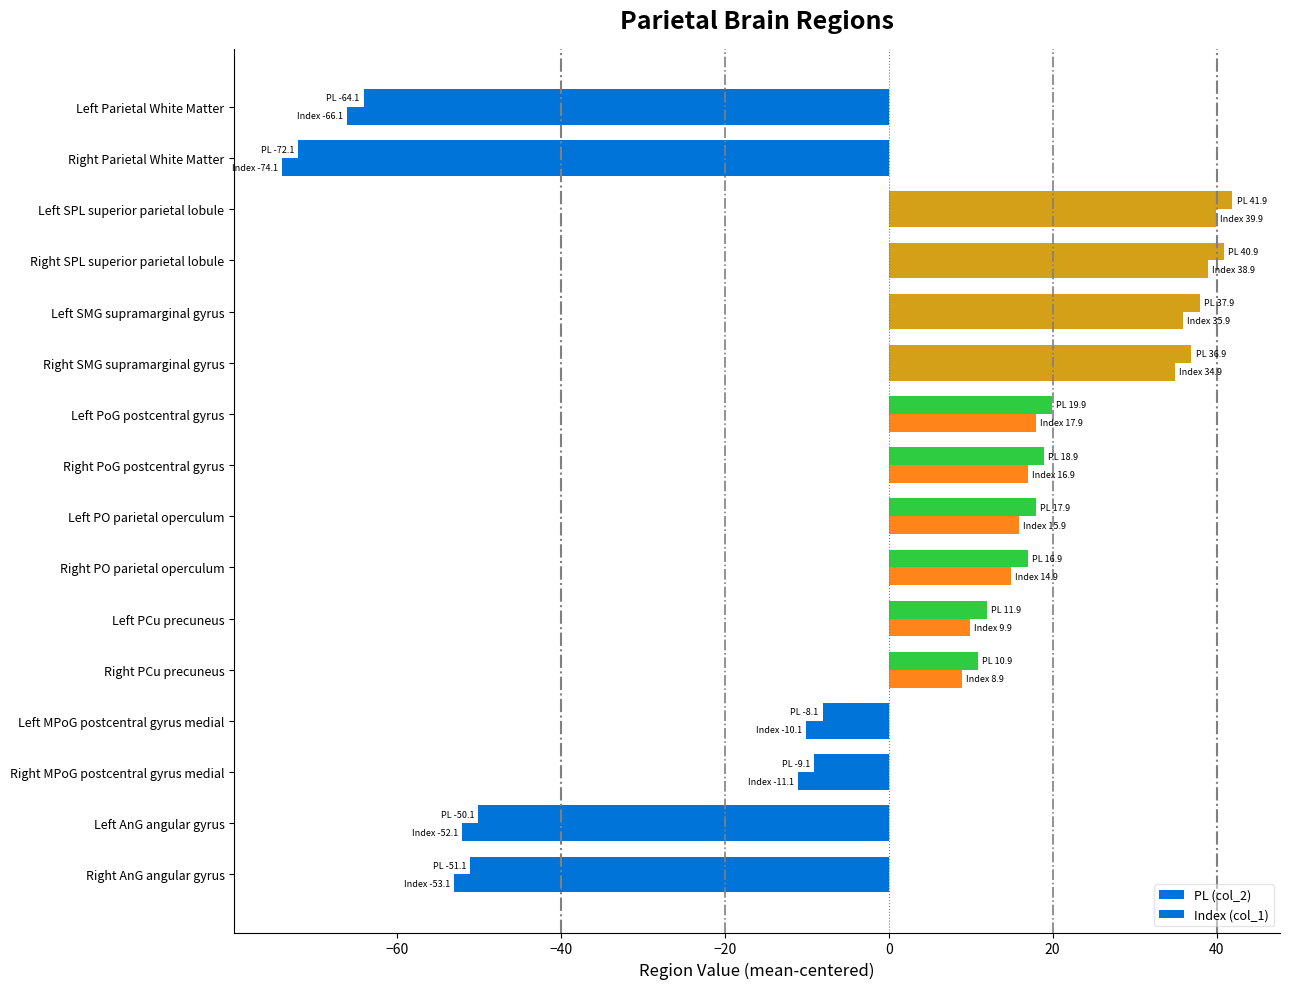

How many values in PL (col_2) are below zero?

6